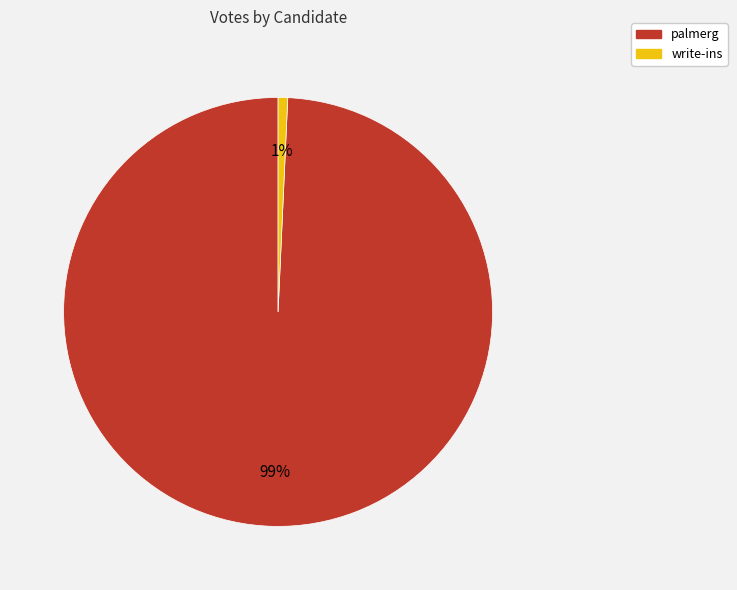

Which has a higher value, palmerg or write-ins?

palmerg